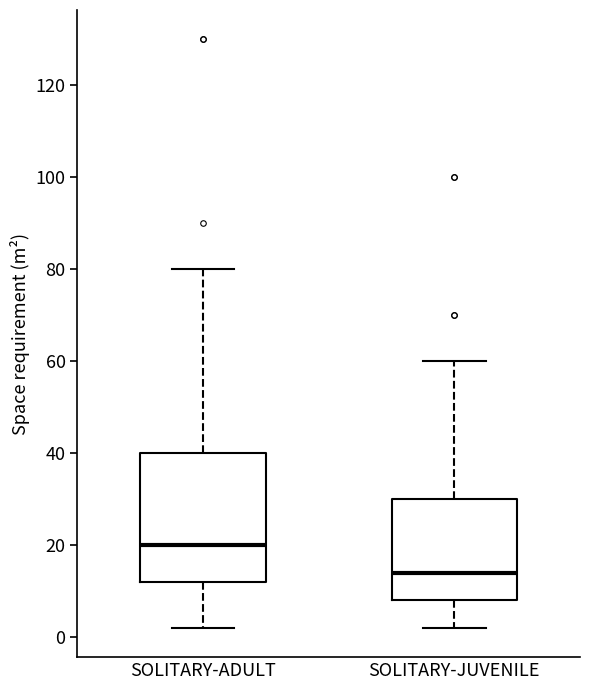

Reading left to right, read every box against the y-axis: the position of its median line, the range the box covers, and the ends of its whiskers. The values are not printed on the chart, so give them approximately, as read against the axis.

SOLITARY-ADULT: median 20, box 12 to 40, whiskers 2 to 80
SOLITARY-JUVENILE: median 14, box 8 to 30, whiskers 2 to 60